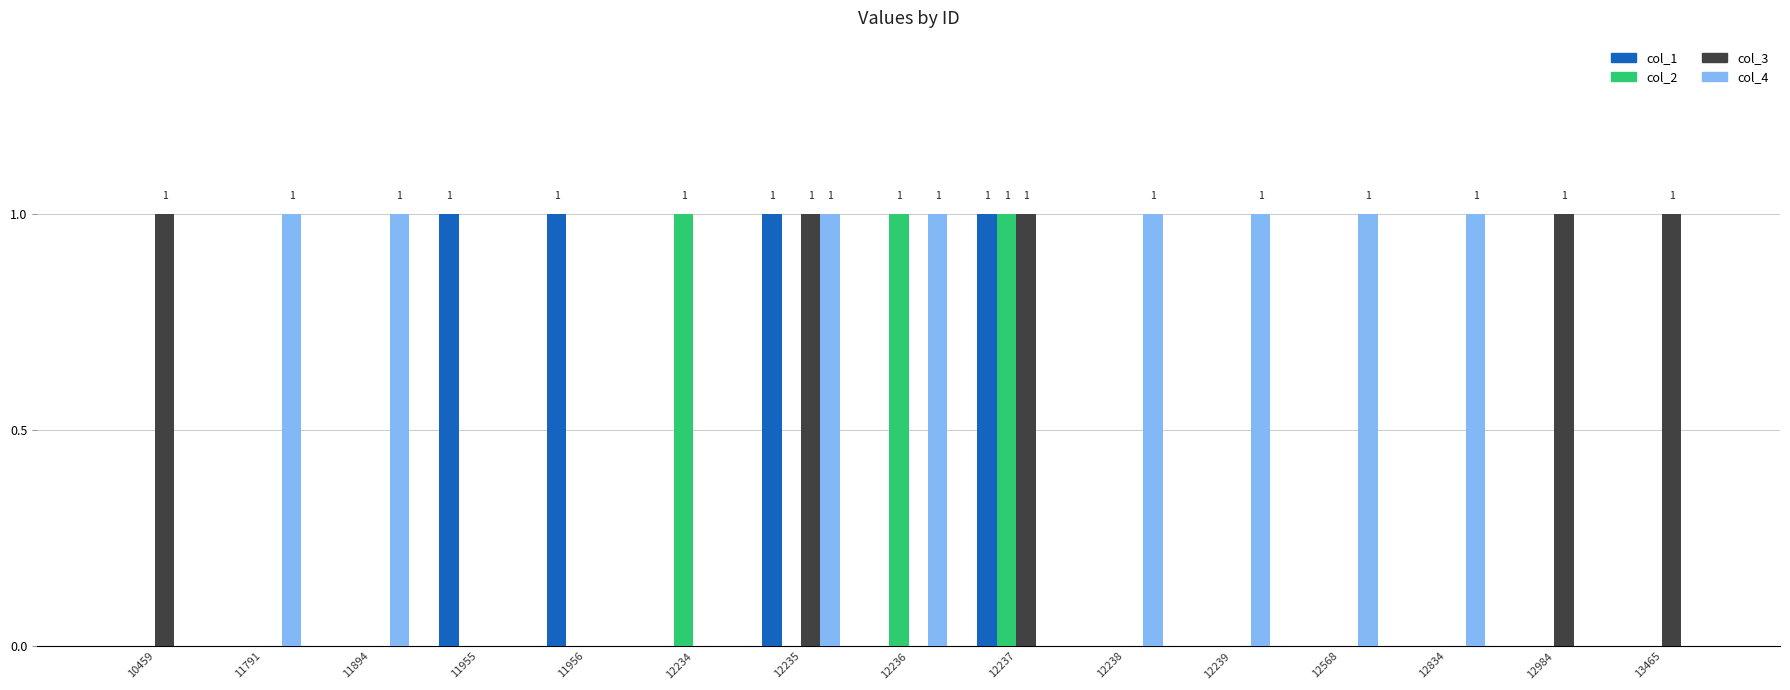

True or false: col_4 has a value of 1 at 12238.

True